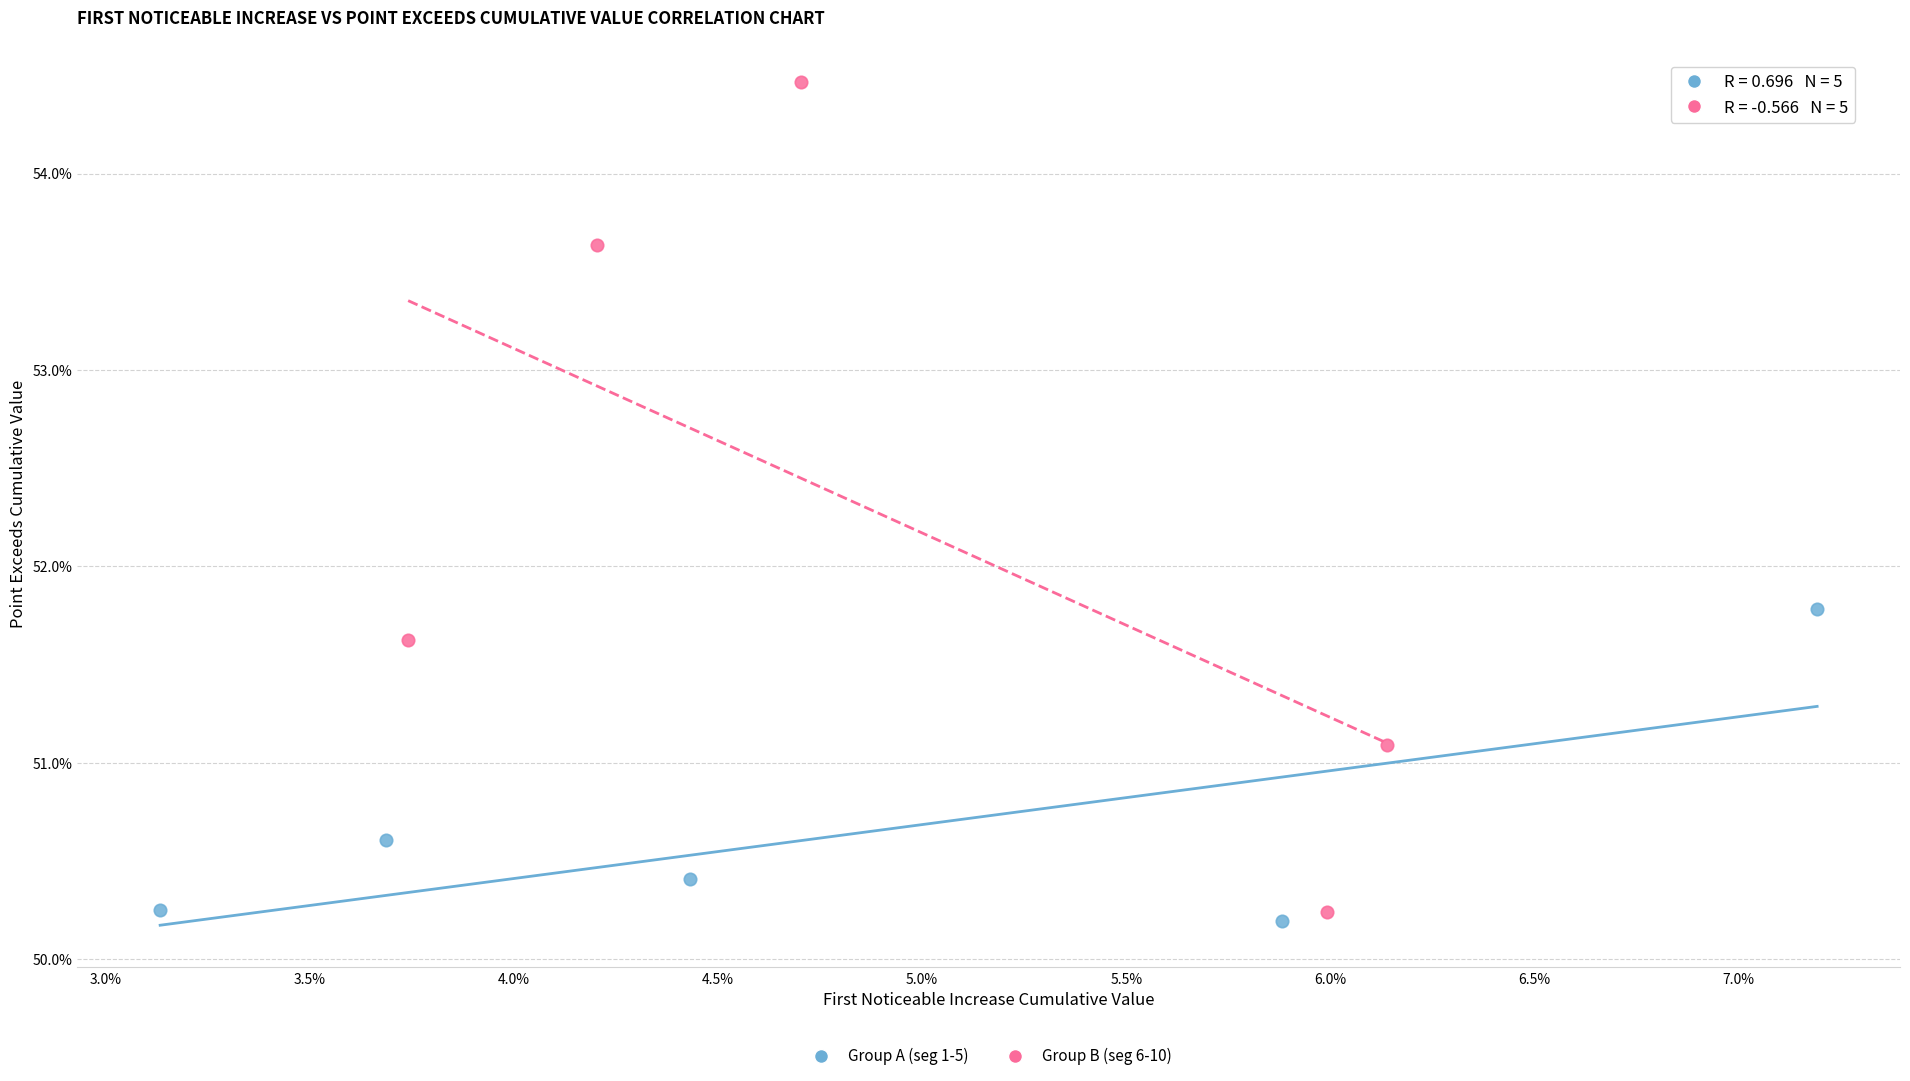

Which series reaches the minimum Y coordinate?

Group A (seg 1-5)